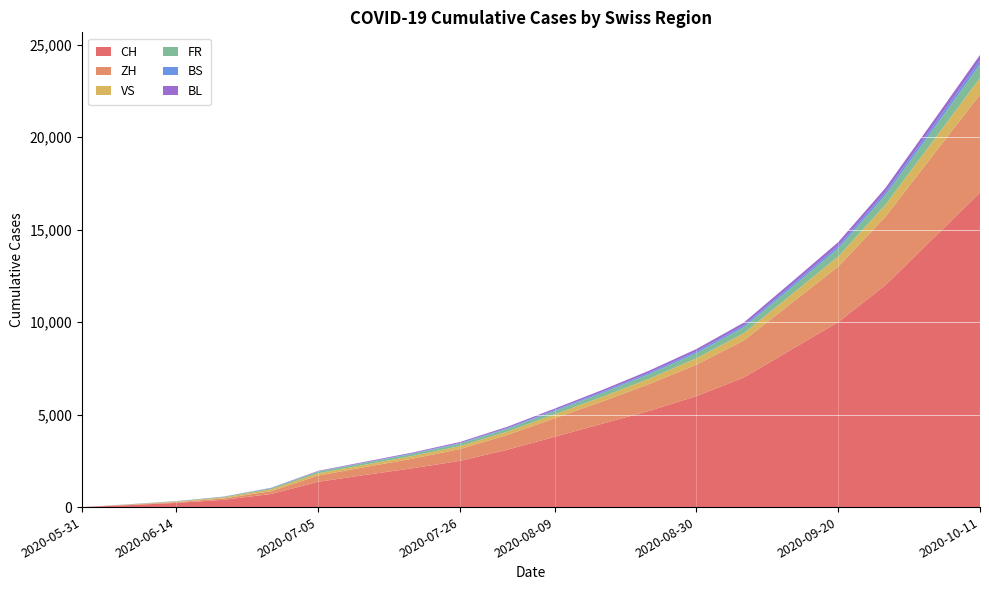

Reading left to right, list all the values displayed in this chart.

CH: 2020-05-31=0	2020-06-07=106	2020-06-14=227	2020-06-21=395	2020-06-28=707	2020-07-05=1368	2020-07-12=1741	2020-07-19=2100	2020-07-26=2500	2020-08-02=3100	2020-08-09=3800	2020-08-16=4500	2020-08-23=5200	2020-08-30=6000	2020-09-06=7000	2020-09-13=8500	2020-09-20=10000	2020-09-27=12000	2020-10-04=14500	2020-10-11=17000
ZH: 2020-05-31=0	2020-06-07=23	2020-06-14=38	2020-06-21=75	2020-06-28=152	2020-07-05=337	2020-07-12=424	2020-07-19=520	2020-07-26=640	2020-08-02=800	2020-08-09=1000	2020-08-16=1200	2020-08-23=1450	2020-08-30=1700	2020-09-06=2000	2020-09-13=2500	2020-09-20=3000	2020-09-27=3700	2020-10-04=4500	2020-10-11=5300
VS: 2020-05-31=0	2020-06-07=10	2020-06-14=28	2020-06-21=52	2020-06-28=97	2020-07-05=124	2020-07-12=132	2020-07-19=145	2020-07-26=160	2020-08-02=180	2020-08-09=210	2020-08-16=250	2020-08-23=290	2020-08-30=340	2020-09-06=390	2020-09-13=460	2020-09-20=540	2020-09-27=640	2020-10-04=760	2020-10-11=900
FR: 2020-05-31=0	2020-06-07=9	2020-06-14=22	2020-06-21=32	2020-06-28=61	2020-07-05=92	2020-07-12=100	2020-07-19=112	2020-07-26=128	2020-08-02=148	2020-08-09=175	2020-08-16=205	2020-08-23=240	2020-08-30=278	2020-09-06=320	2020-09-13=375	2020-09-20=440	2020-09-27=520	2020-10-04=620	2020-10-11=730
BS: 2020-05-31=0	2020-06-07=4	2020-06-14=5	2020-06-21=7	2020-06-28=7	2020-07-05=12	2020-07-12=21	2020-07-19=28	2020-07-26=36	2020-08-02=45	2020-08-09=56	2020-08-16=68	2020-08-23=80	2020-08-30=92	2020-09-06=106	2020-09-13=122	2020-09-20=140	2020-09-27=162	2020-10-04=185	2020-10-11=210
BL: 2020-05-31=0	2020-06-07=3	2020-06-14=4	2020-06-21=7	2020-06-28=16	2020-07-05=27	2020-07-12=38	2020-07-19=46	2020-07-26=56	2020-08-02=68	2020-08-09=82	2020-08-16=97	2020-08-23=114	2020-08-30=132	2020-09-06=152	2020-09-13=175	2020-09-20=200	2020-09-27=230	2020-10-04=263	2020-10-11=298